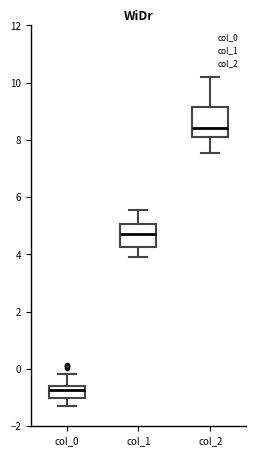

Comparing the boxes themselves (not the whiskers), which one is the tallest?

col_2